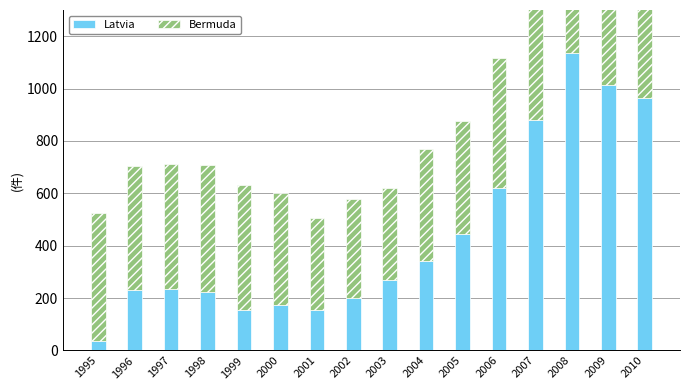

What are all the series names shown in the legend?

Latvia, Bermuda